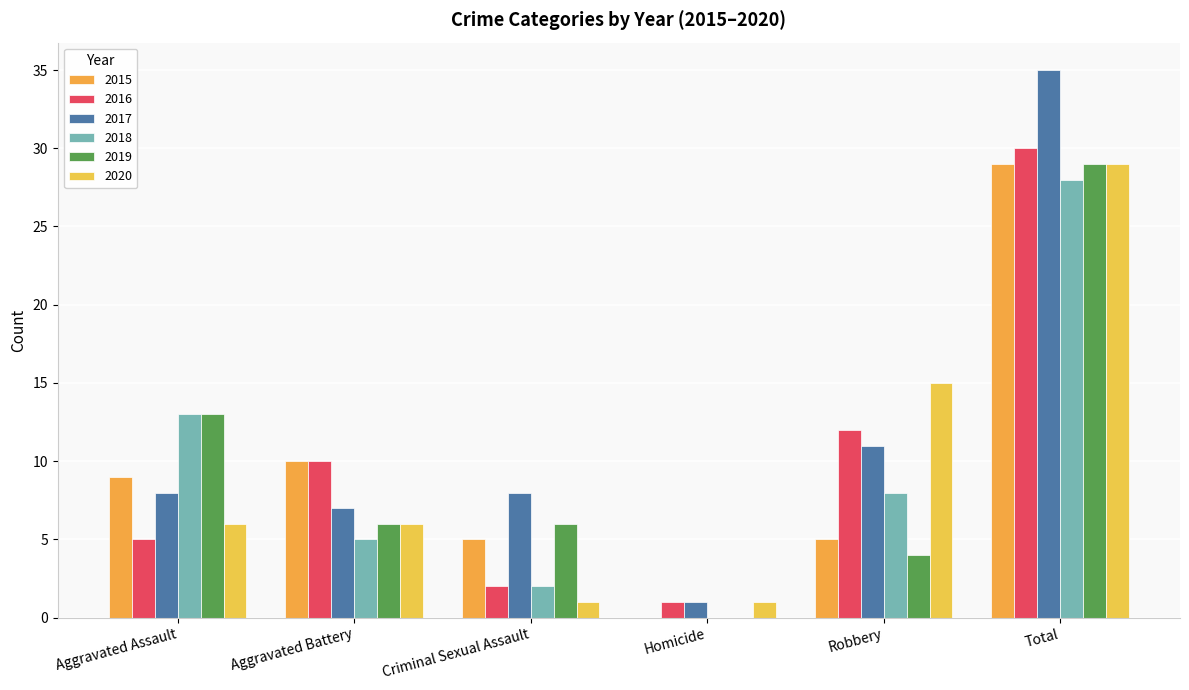

What is the label of the 1st bar from the left?

Aggravated Assault